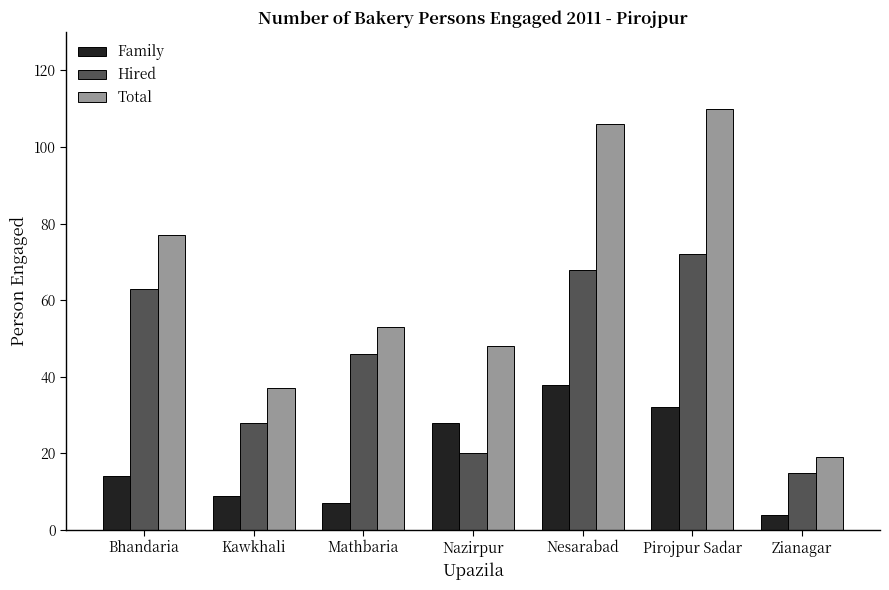

What is the total value across all series at Bhandaria?

154